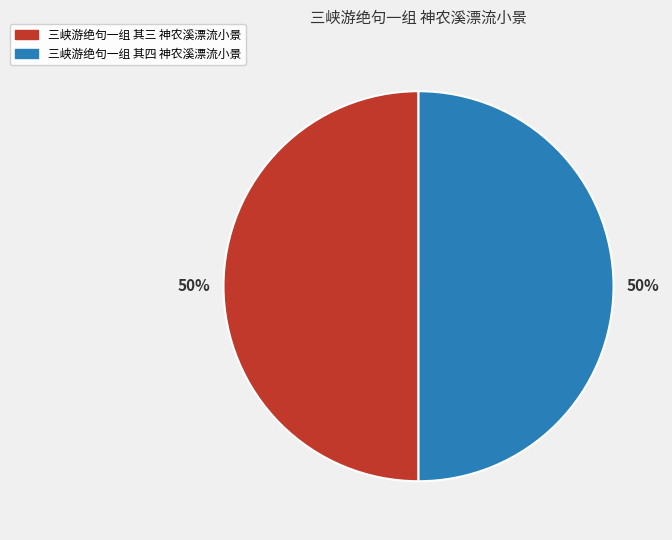

True or false: 三峡游绝句一组 其三 神农溪漂流小景 accounts for 50% of the total.

True